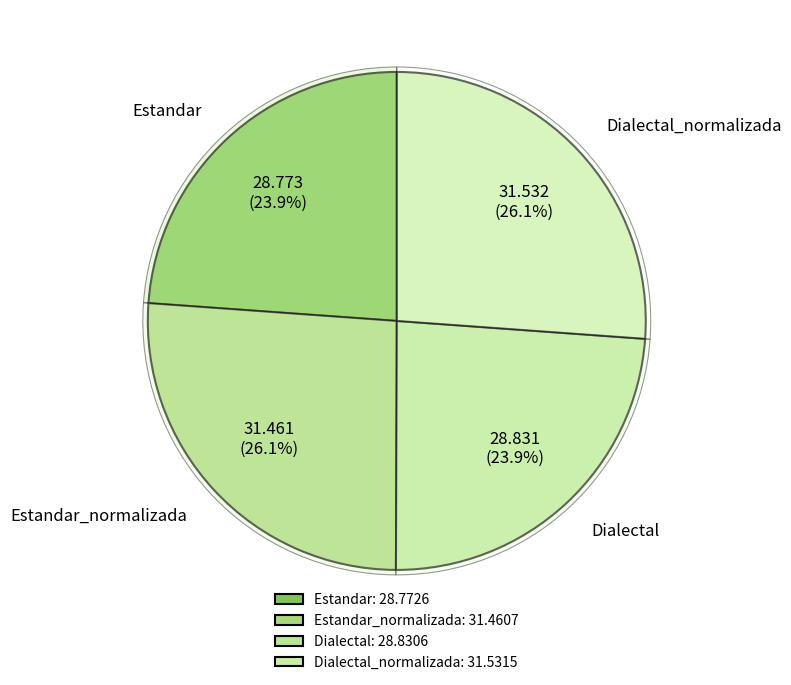

What percentage is the Dialectal_normalizada slice, to the nearest percent?

26%